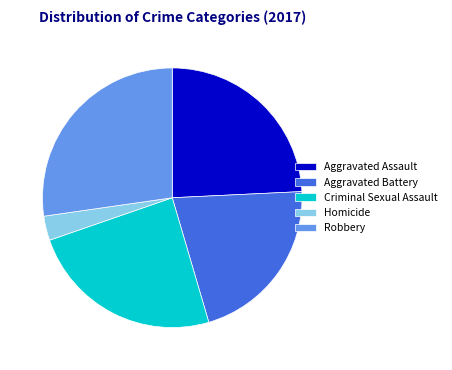

The Robbery slice represents 20% of the pie. True or false?

False